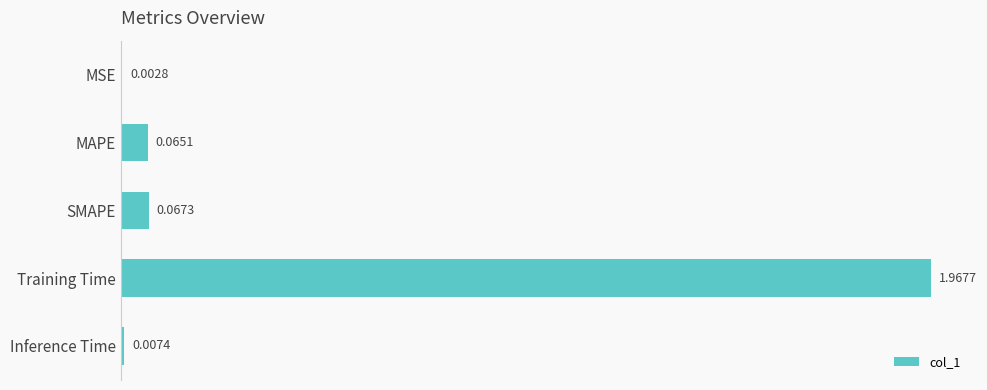

What is the sum of all values?

2.1